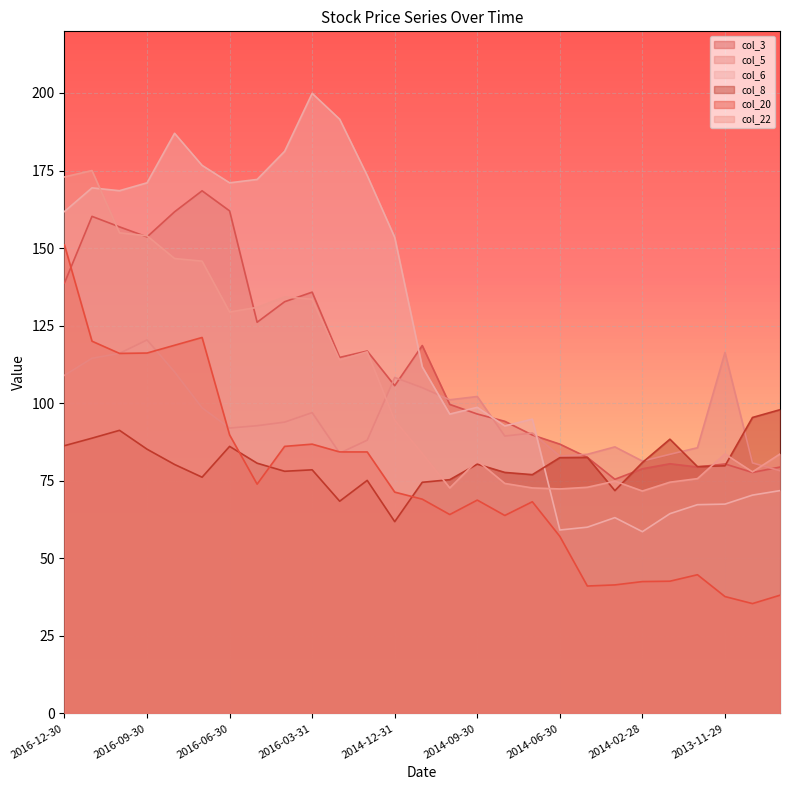

Where is the first local minimum for col_3?

2016-09-30